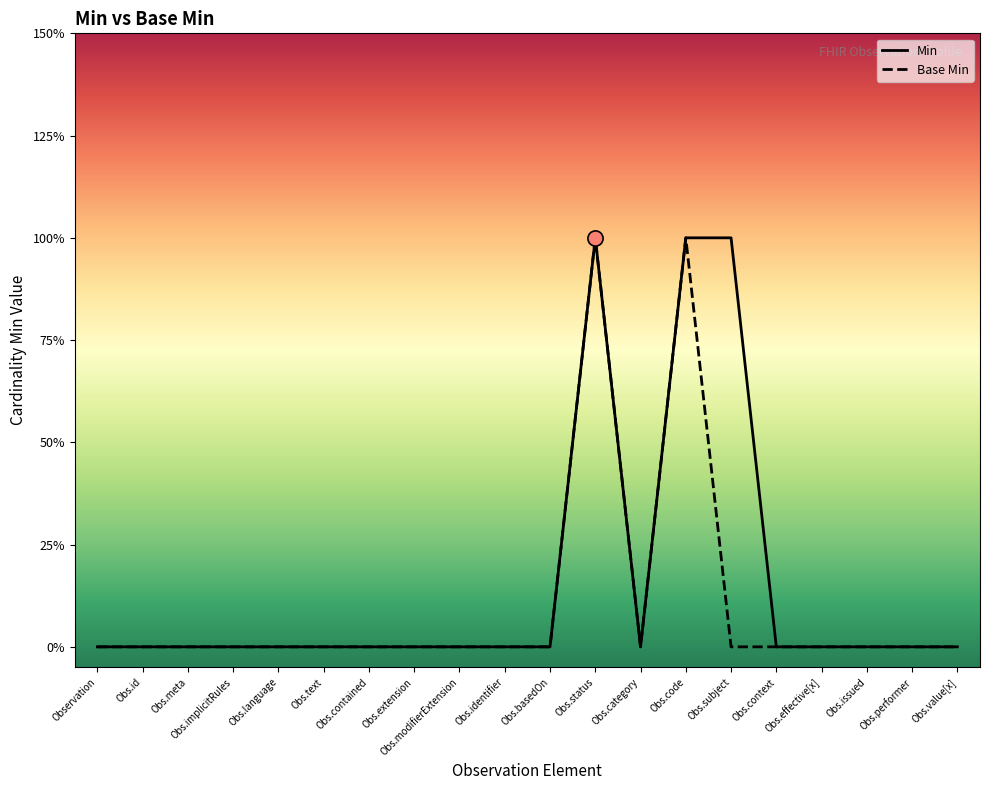

Which series reaches the minimum Y coordinate?

Min